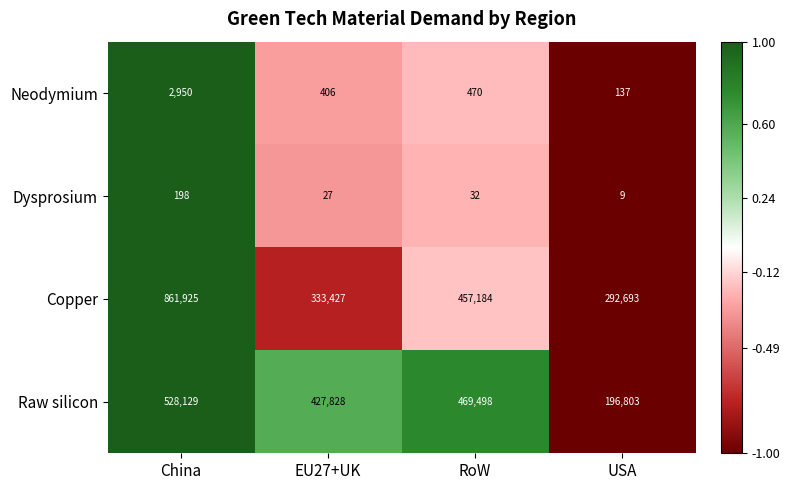

What is the total value across all series at China?

1393202